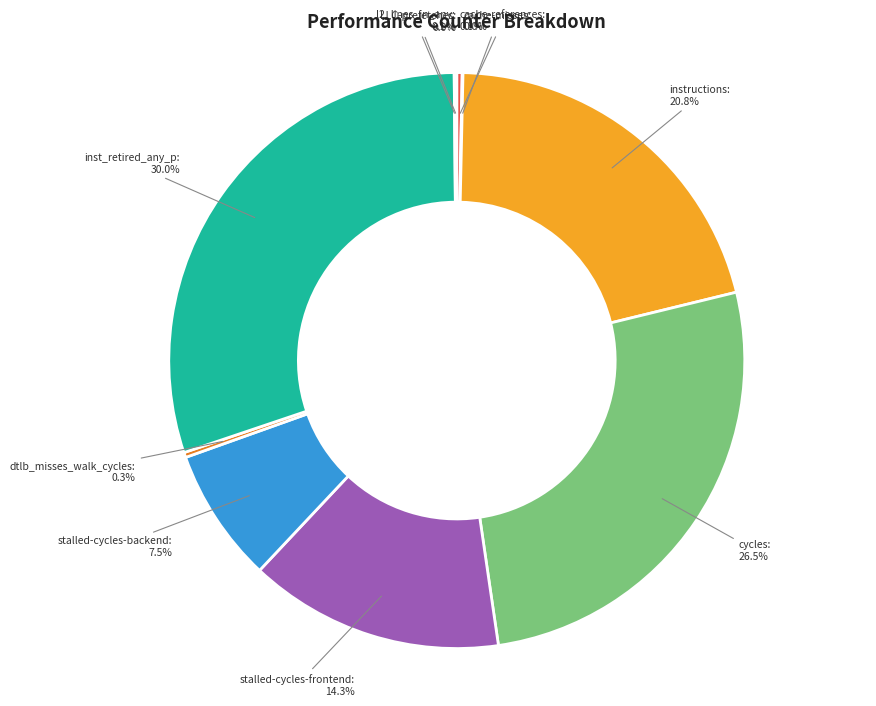

How much of the chart is everything except cache-references?

99.7%